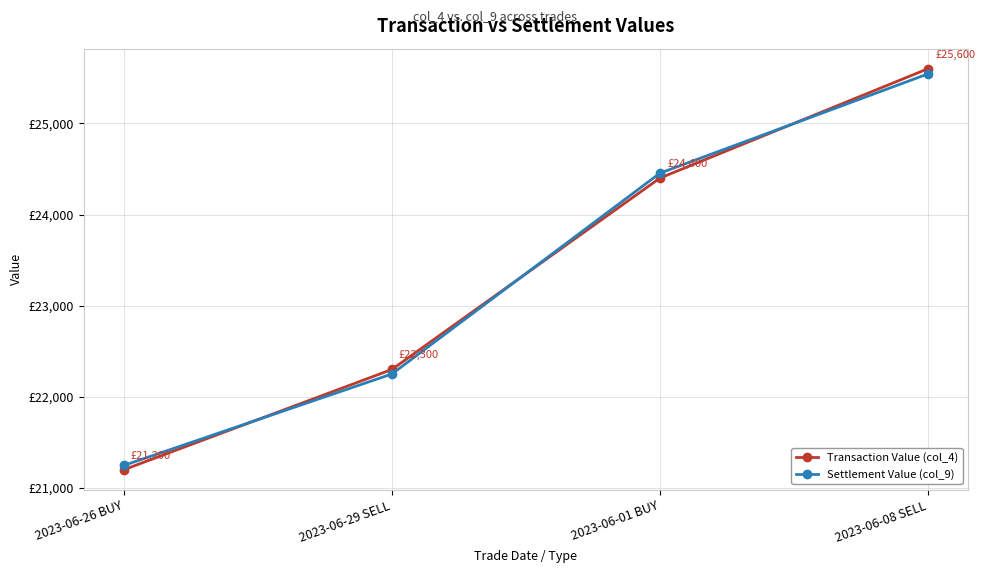

Between 2023-06-08 SELL and 2023-06-29 SELL, which is larger?

2023-06-08 SELL